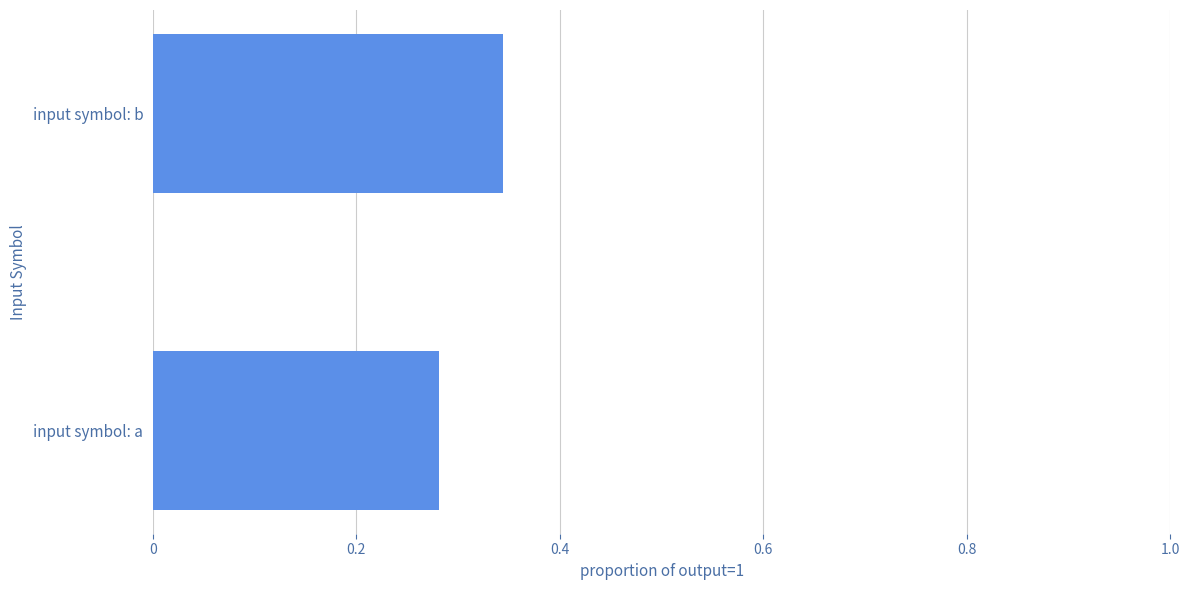

What is the change in value from input symbol: a to input symbol: b?

+0.1